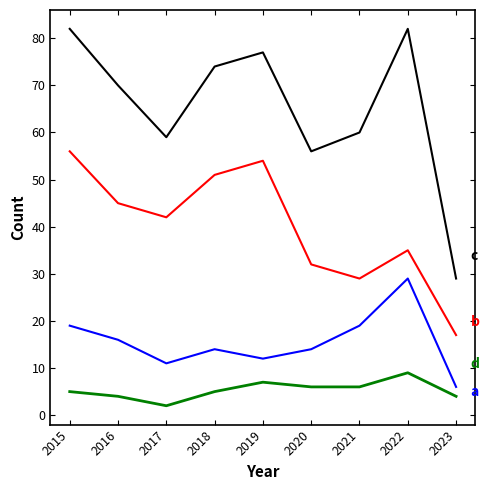

What is the maximum value shown in the chart?

82